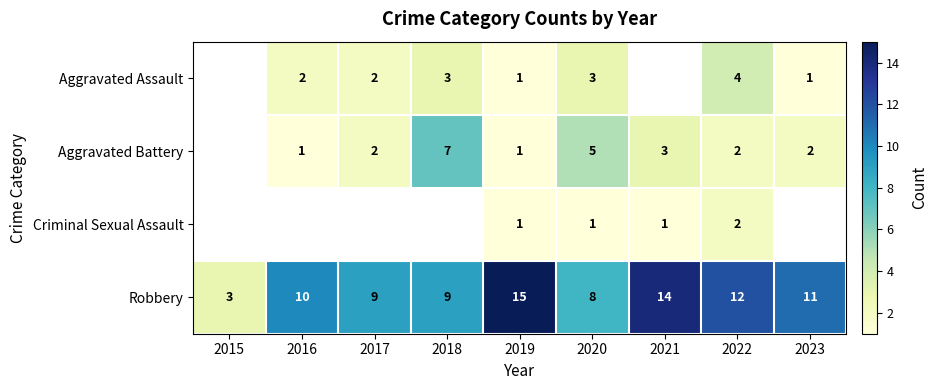

What is the spread (max minus min) of values at 2020?

7